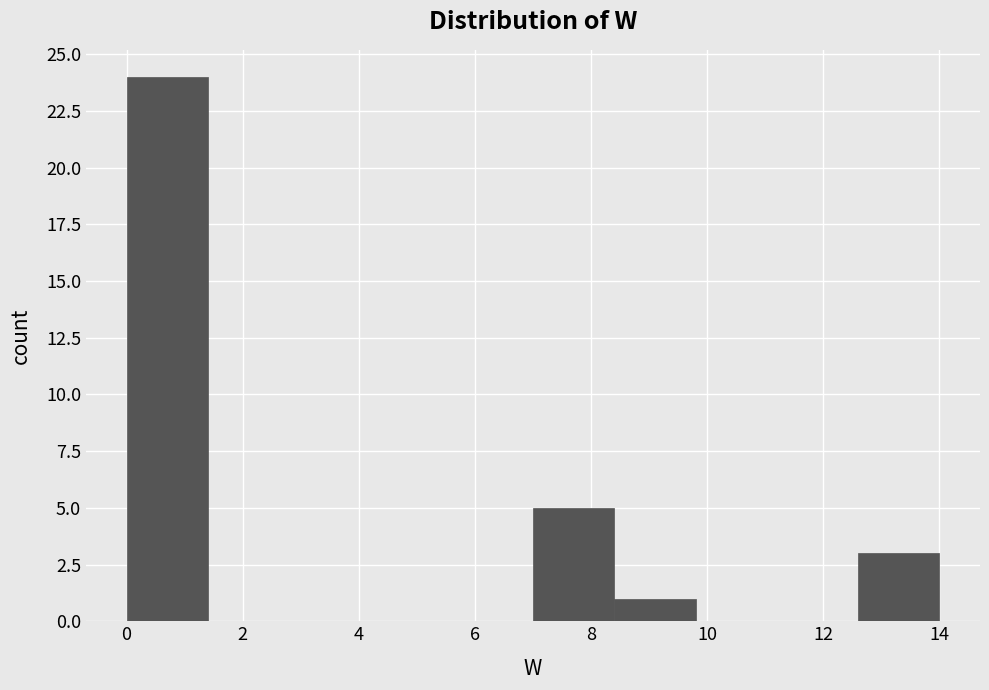

Reading left to right, list every bar in this chart as the range it spans on the x-axis followed by its height. The values are not printed on the chart, so give them approximately, as read against the axis.

0.0 to 1.4: 24
1.4 to 2.8: 0
2.8 to 4.2: 0
4.2 to 5.6: 0
5.6 to 7.0: 0
7.0 to 8.4: 5
8.4 to 9.8: 1
9.8 to 11.2: 0
11.2 to 12.6: 0
12.6 to 14.0: 3